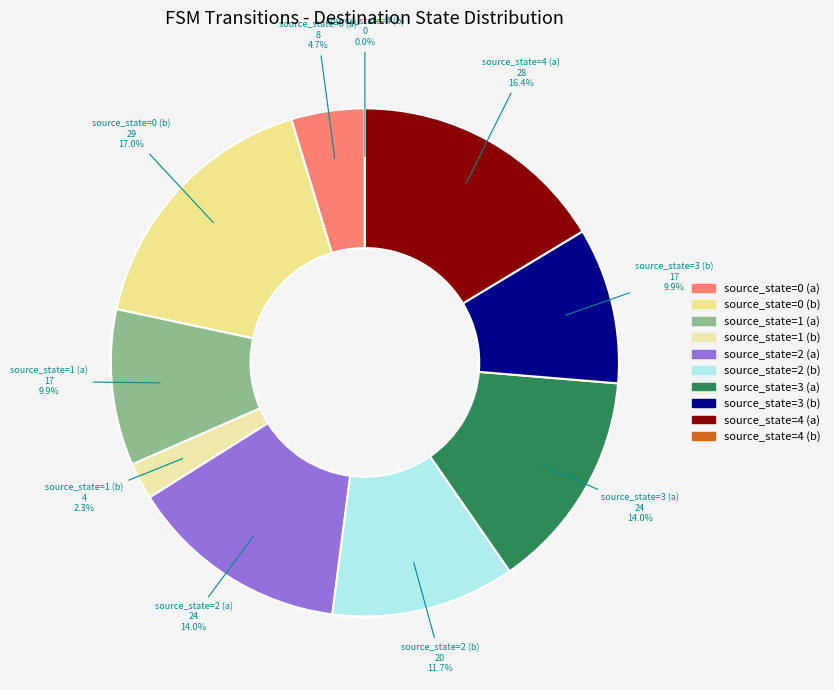

Does source_state=1 (a) account for over 50% of the chart?

No